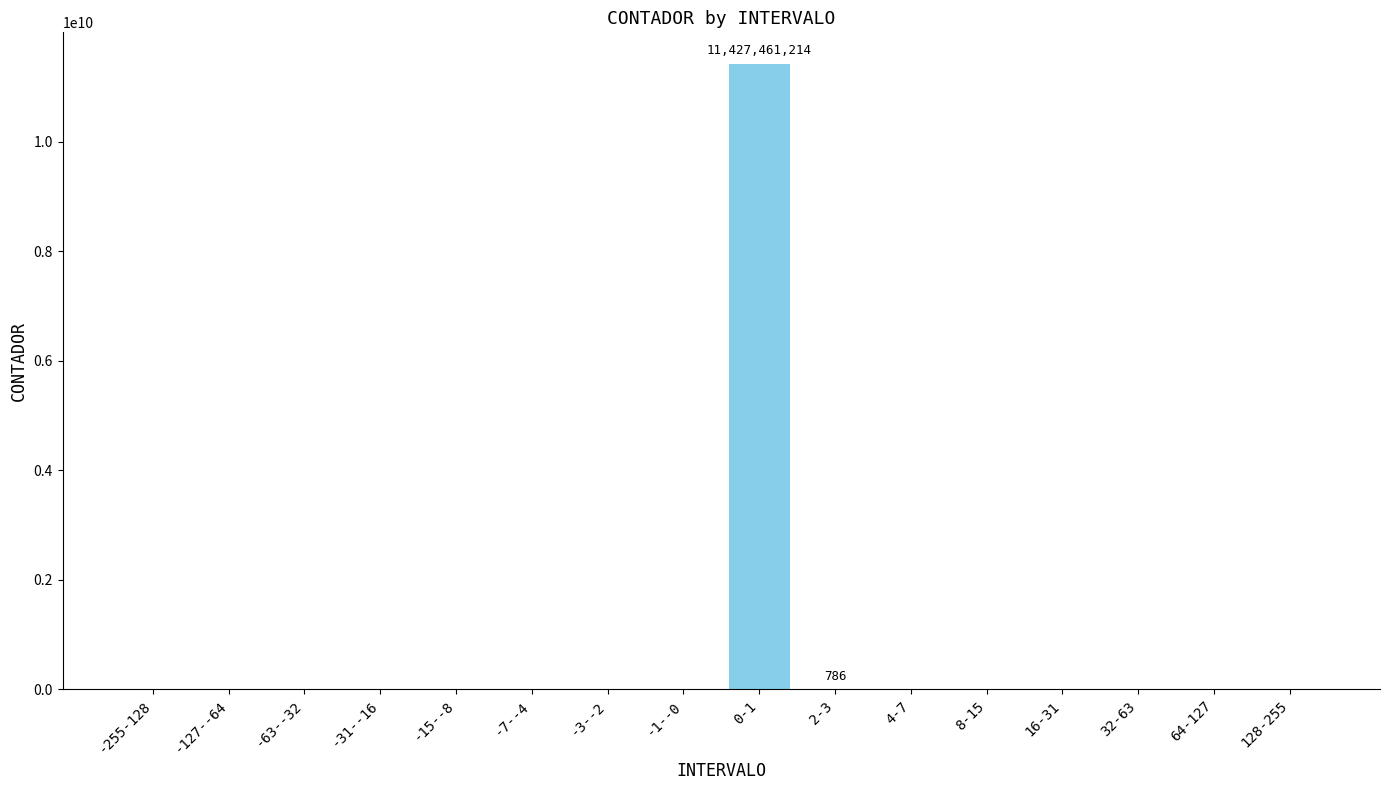

The chart shows a value of 0 at 64-127. True or false?

True